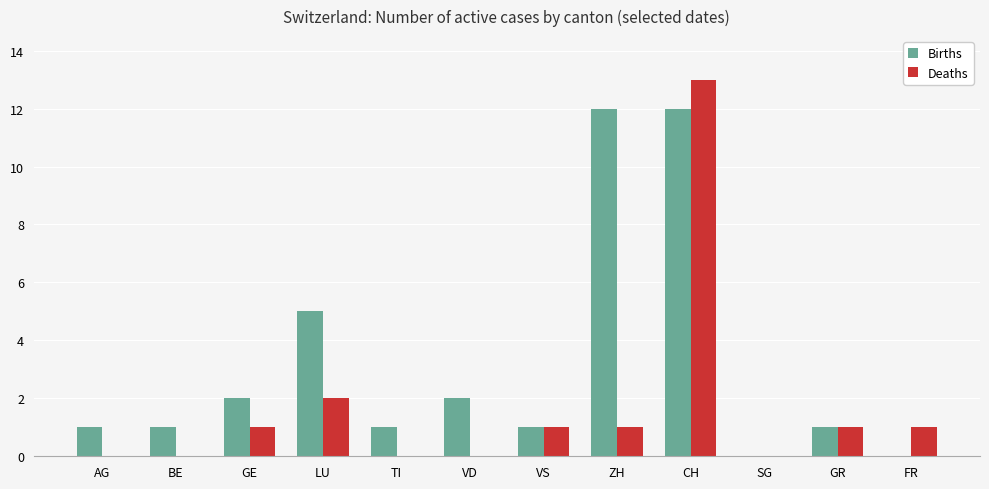

Which series has the widest spread of values?

Deaths